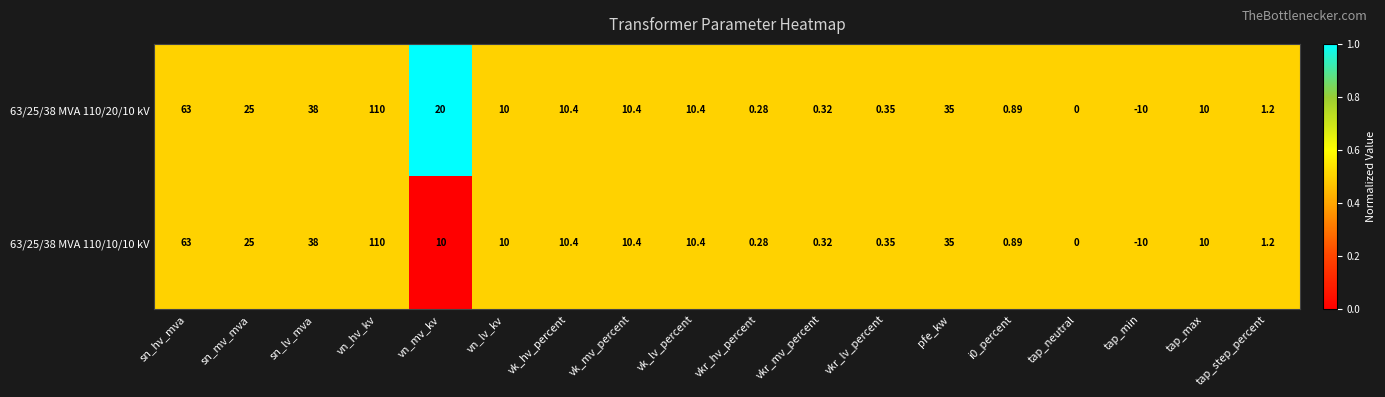

Which series has the largest total across all categories?

63/25/38 MVA 110/20/10 kV